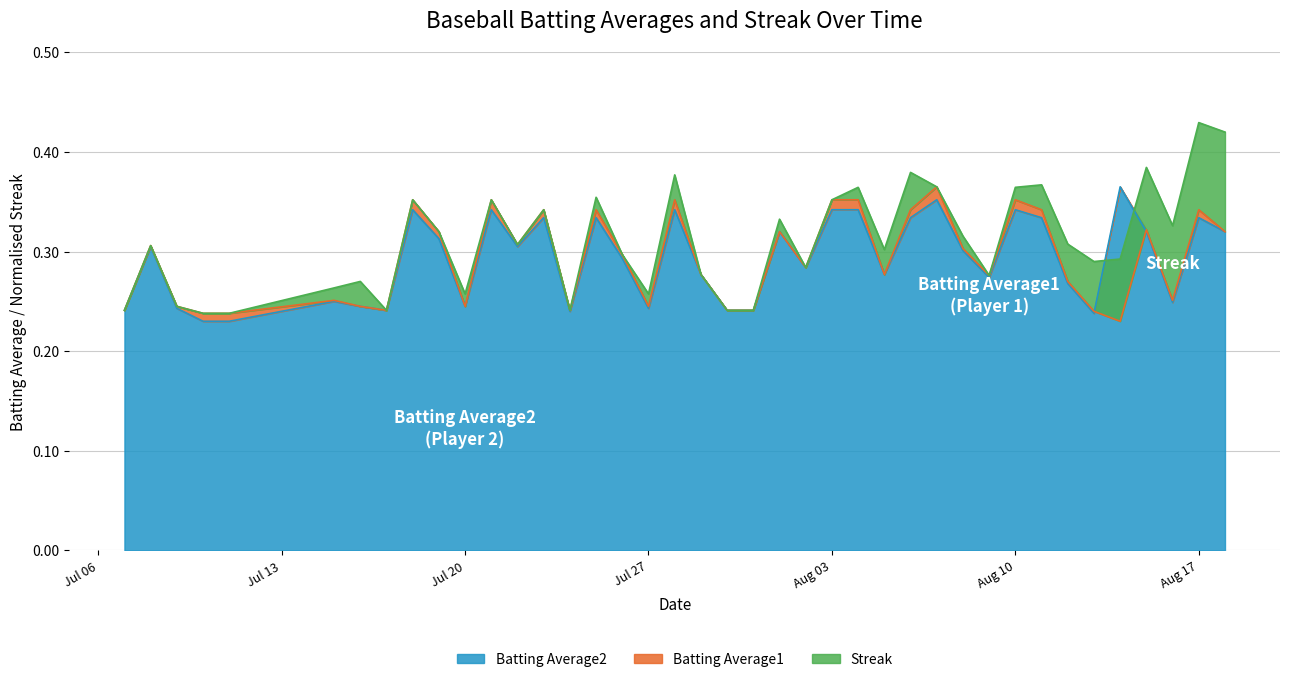

At how many categories does at least one series exceed 0?

40